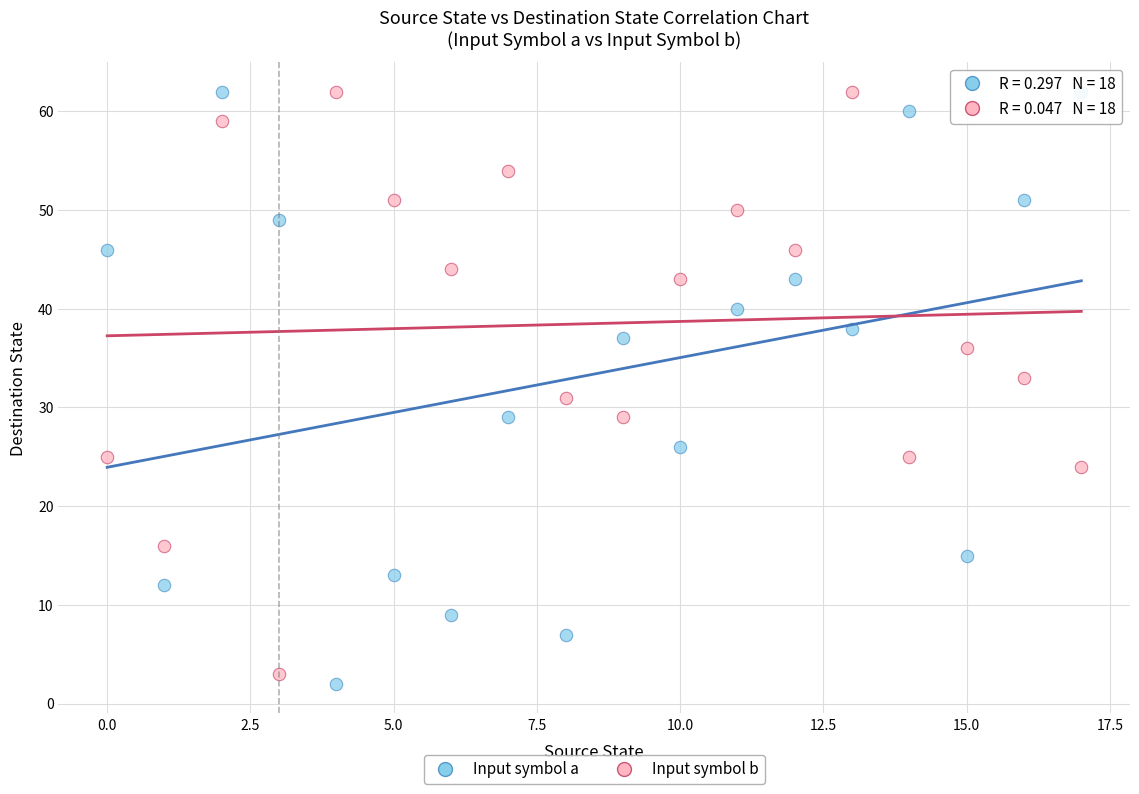

Which series contains the lowest Y value?

Input symbol a